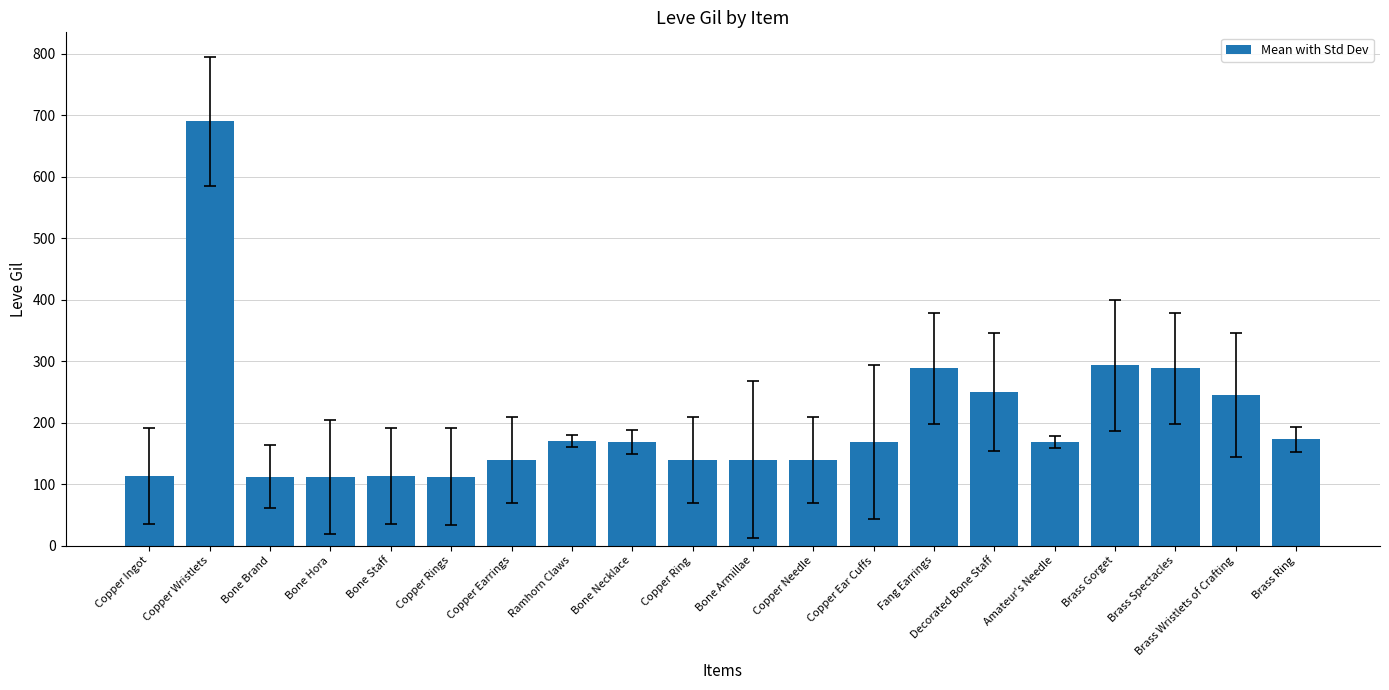

How many data points are less than 168?

9